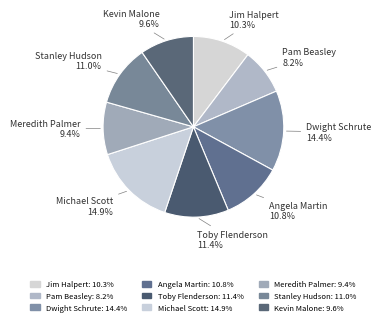

How many slices are in this pie chart?

9